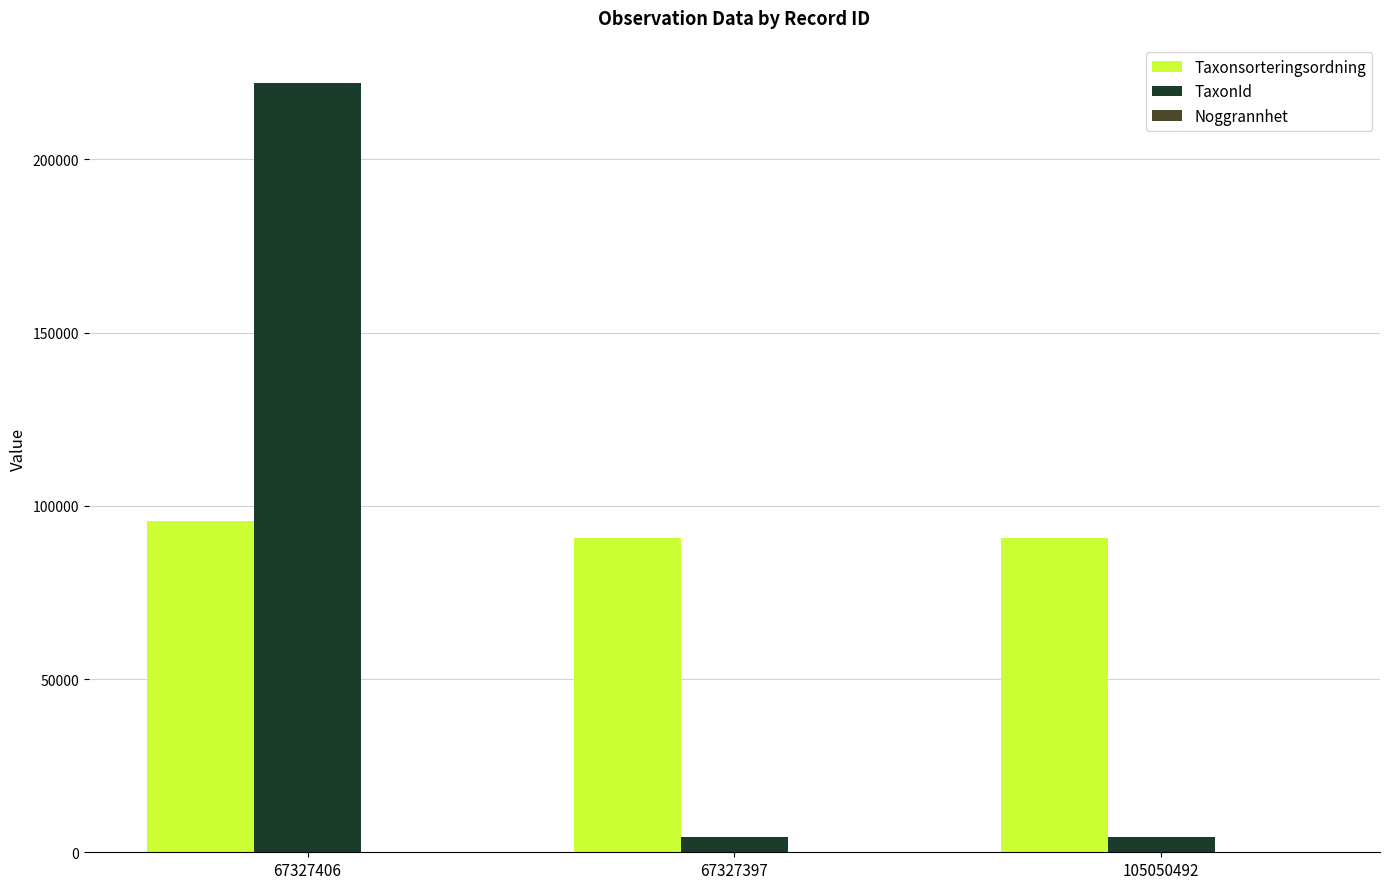

Does the chart contain stacked bars?

No